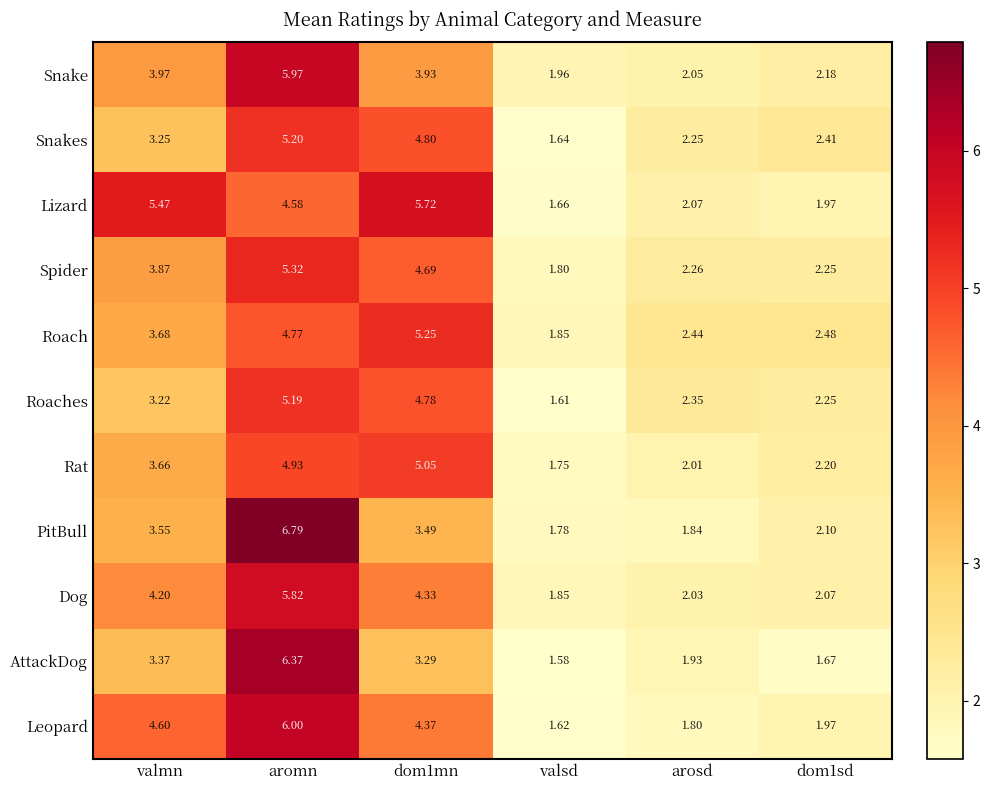

How many data points in Roach are less than 3?

3